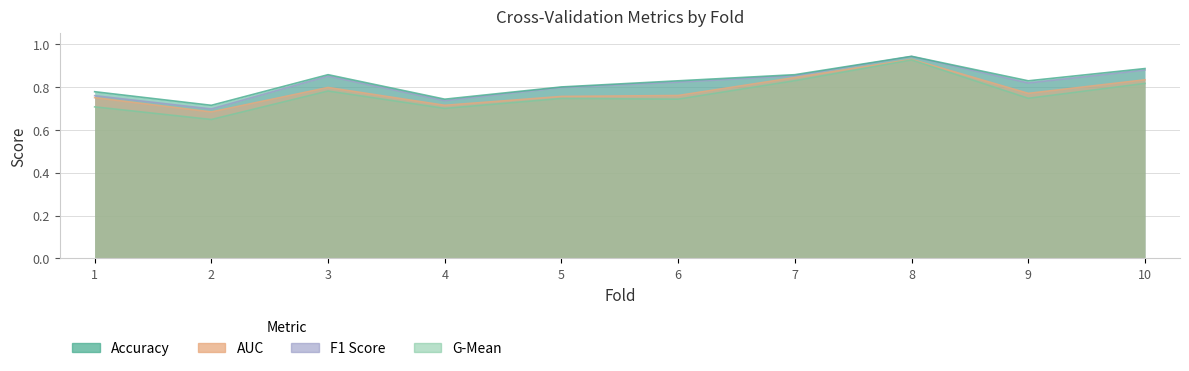

What is the total value across all series at 8?

3.7